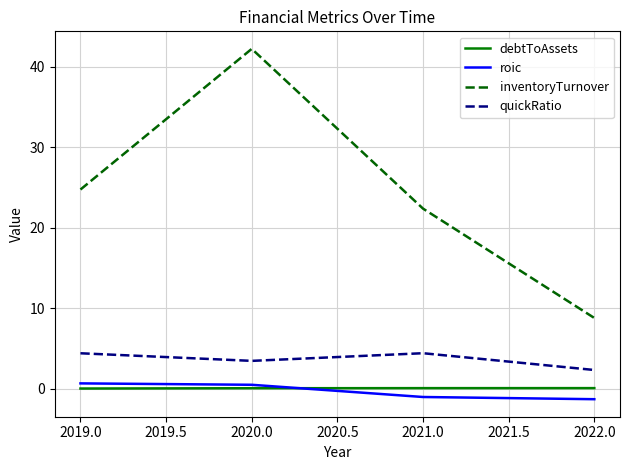

List the series in order of their peak value, lowest first.

debtToAssets, roic, quickRatio, inventoryTurnover